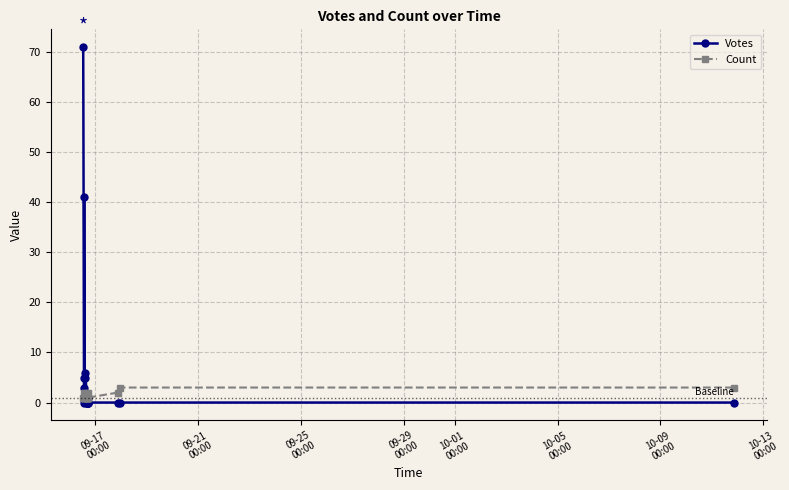

Reading left to right, transcribe all the data shown in this chart.

Votes: 71	0	5	41	3	5	6	1	0	0	0	1	0	0	0	1	0	0	0	0
Count: 1	2	1	1	1	2	1	1	1	1	1	1	1	2	1	1	1	2	3	3